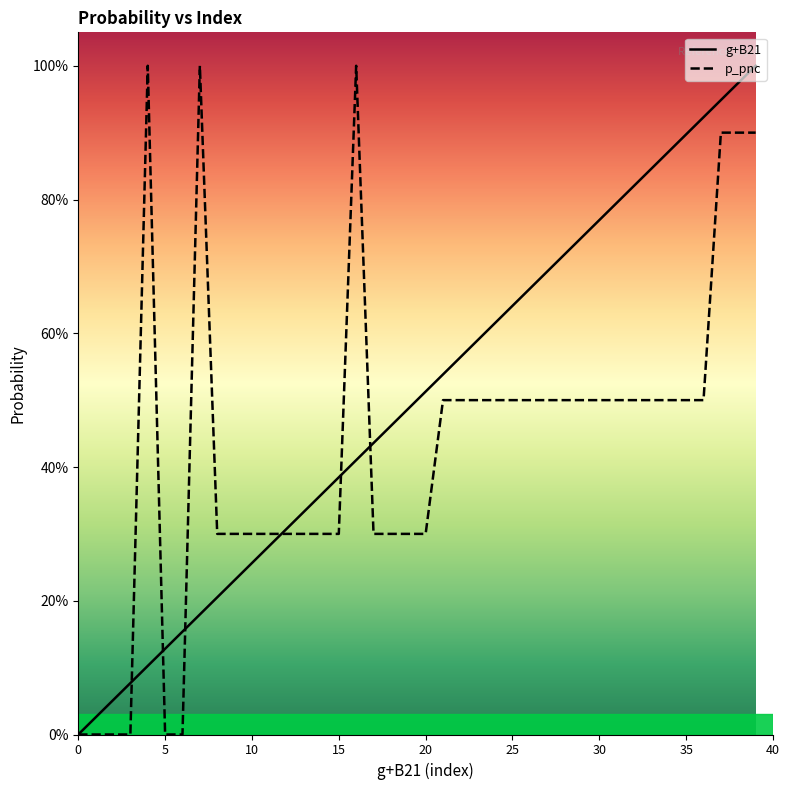

The p_pnc series shows 0.3 at 9. True or false?

True